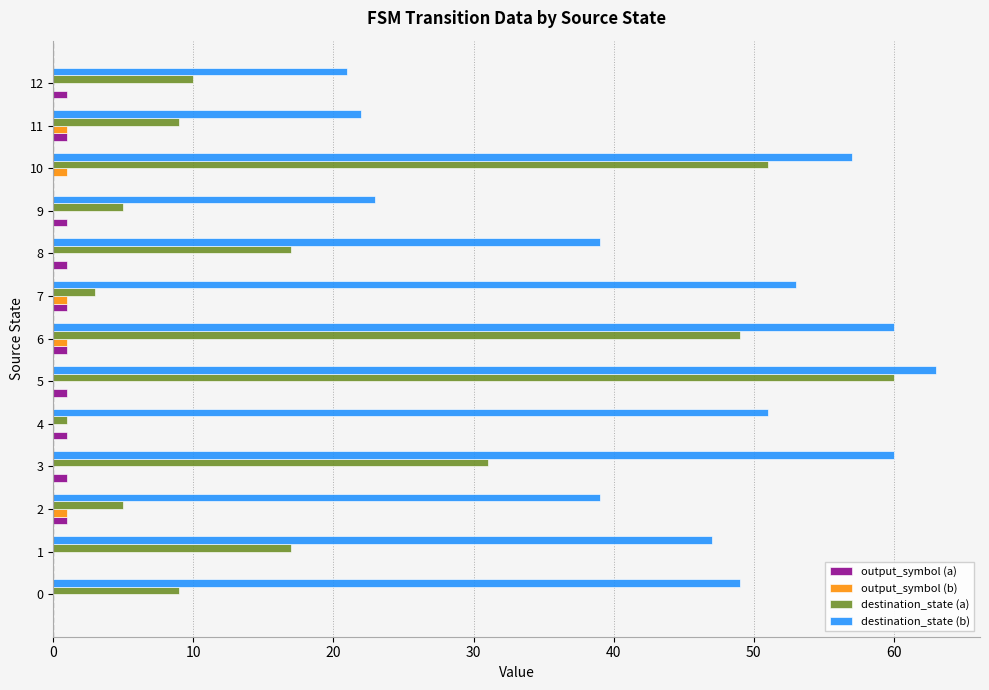

True or false: output_symbol (b) has a value of 1 at 7.

True